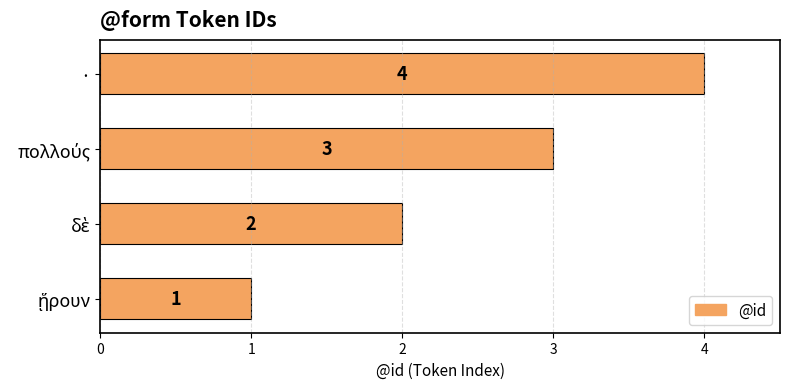

What is the sum of all values?

10